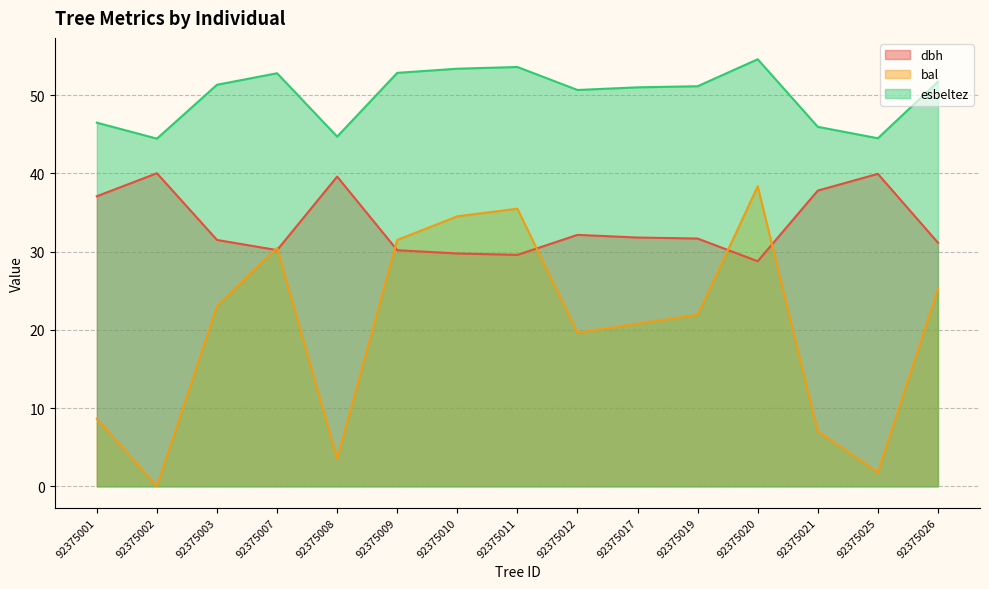

Which series has the widest spread of values?

bal